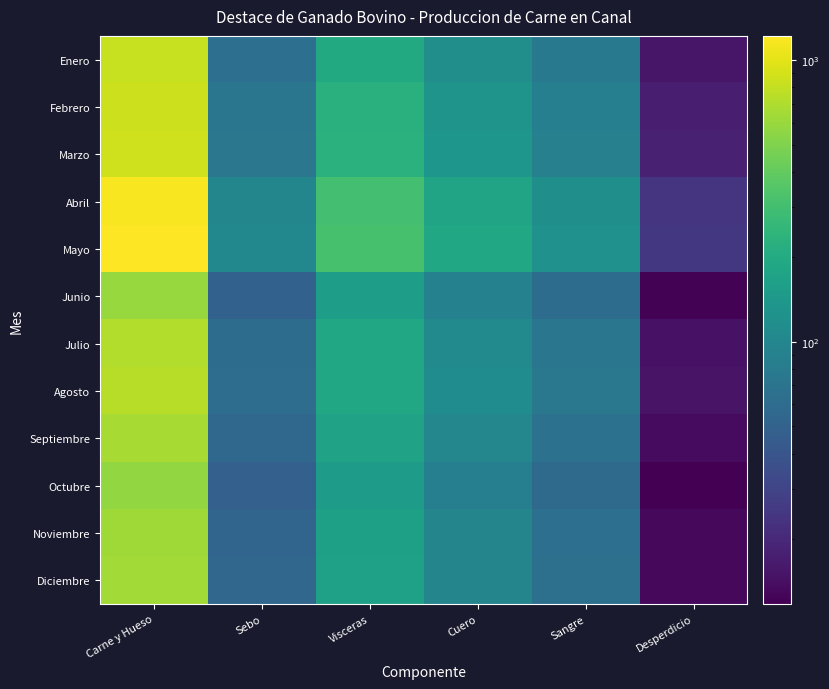

Which series has the largest range (max minus min)?

Mayo